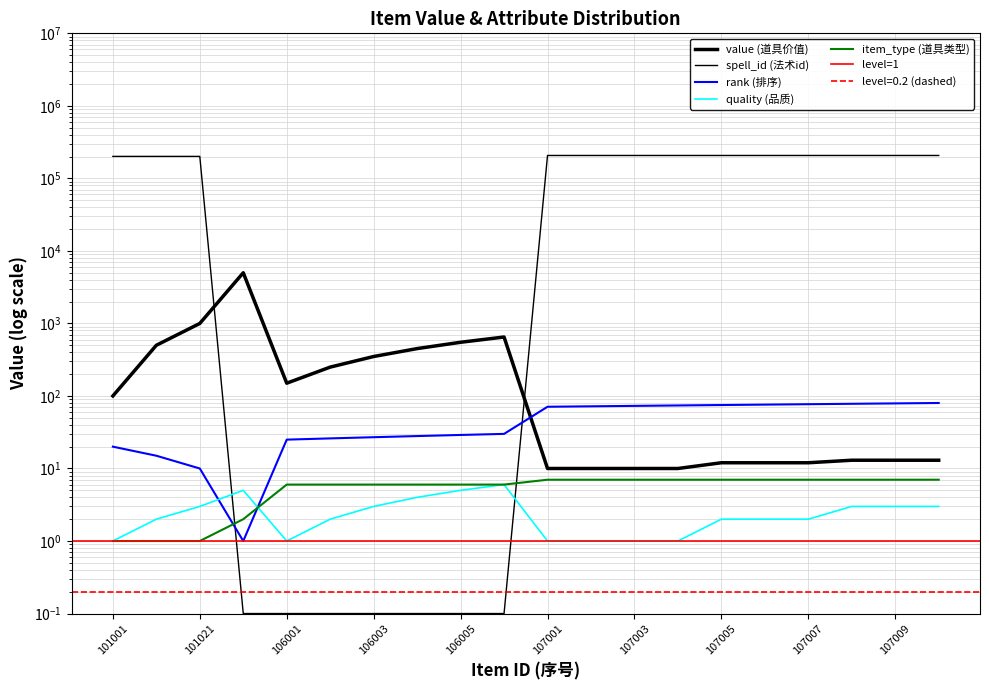

What is the lowest value of the quality series?

1.0